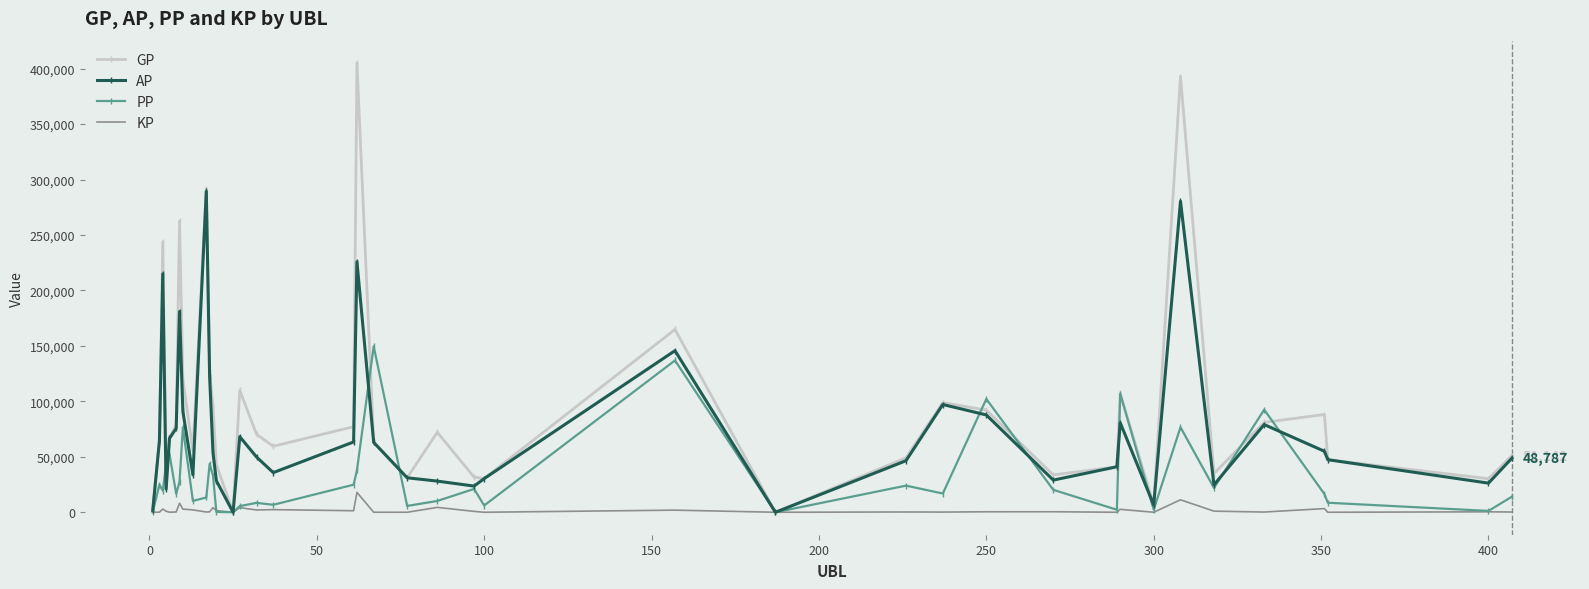

Which series has the largest total across all categories?

GP